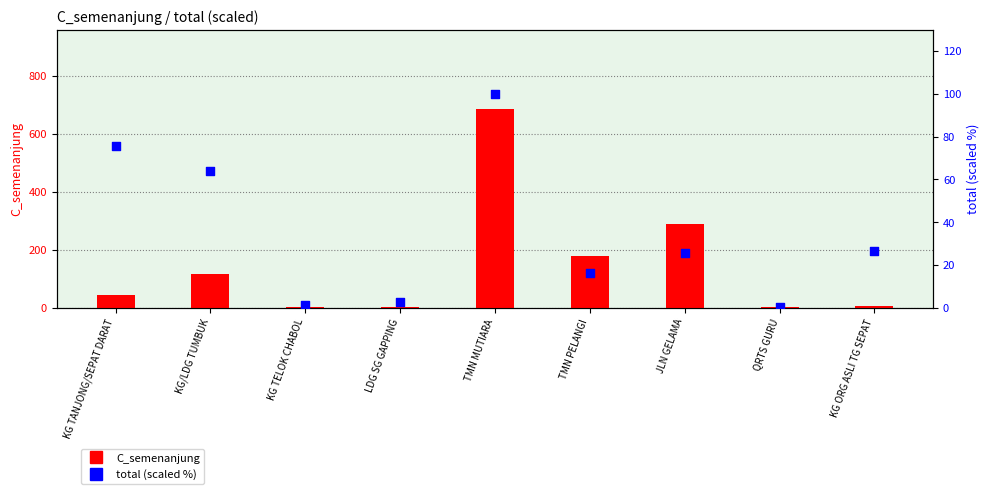

What are all the series names shown in the legend?

C_semenanjung, total (scaled %)